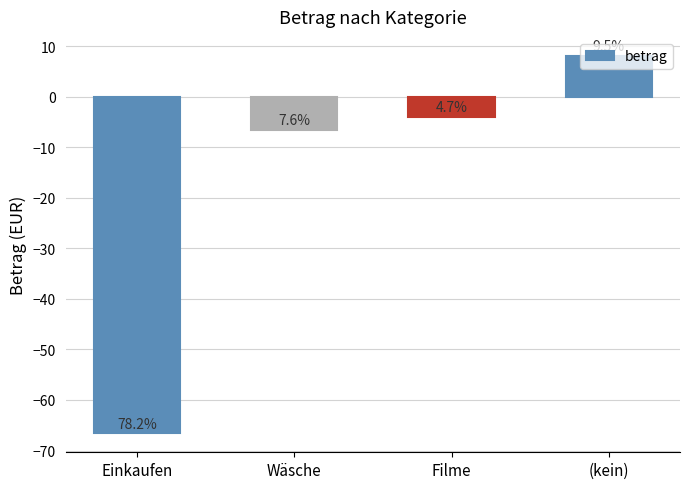

How many bars are there in total?

4